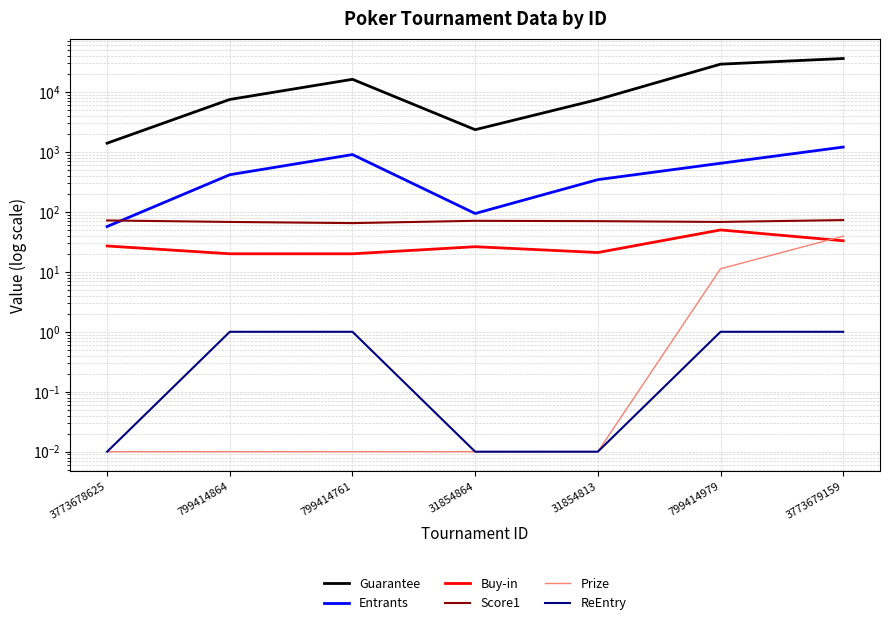

True or false: Buy-in and Entrants intersect in this chart.

False